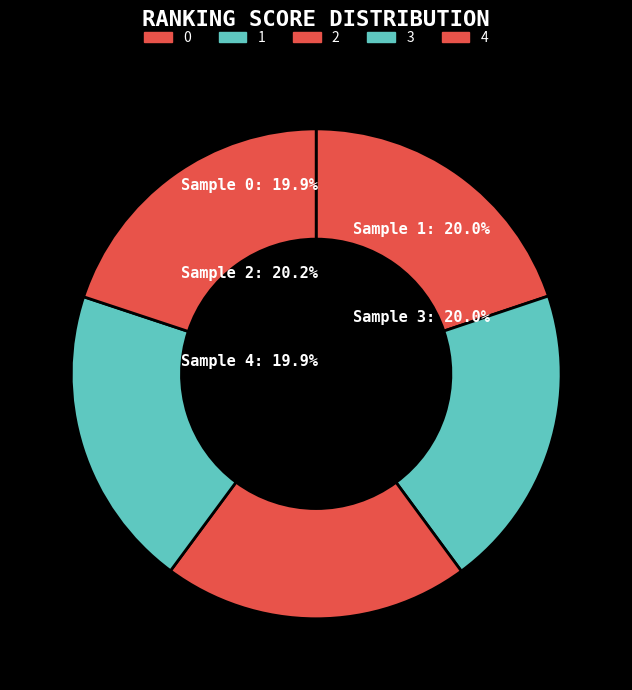

How many segments does this pie chart have?

5